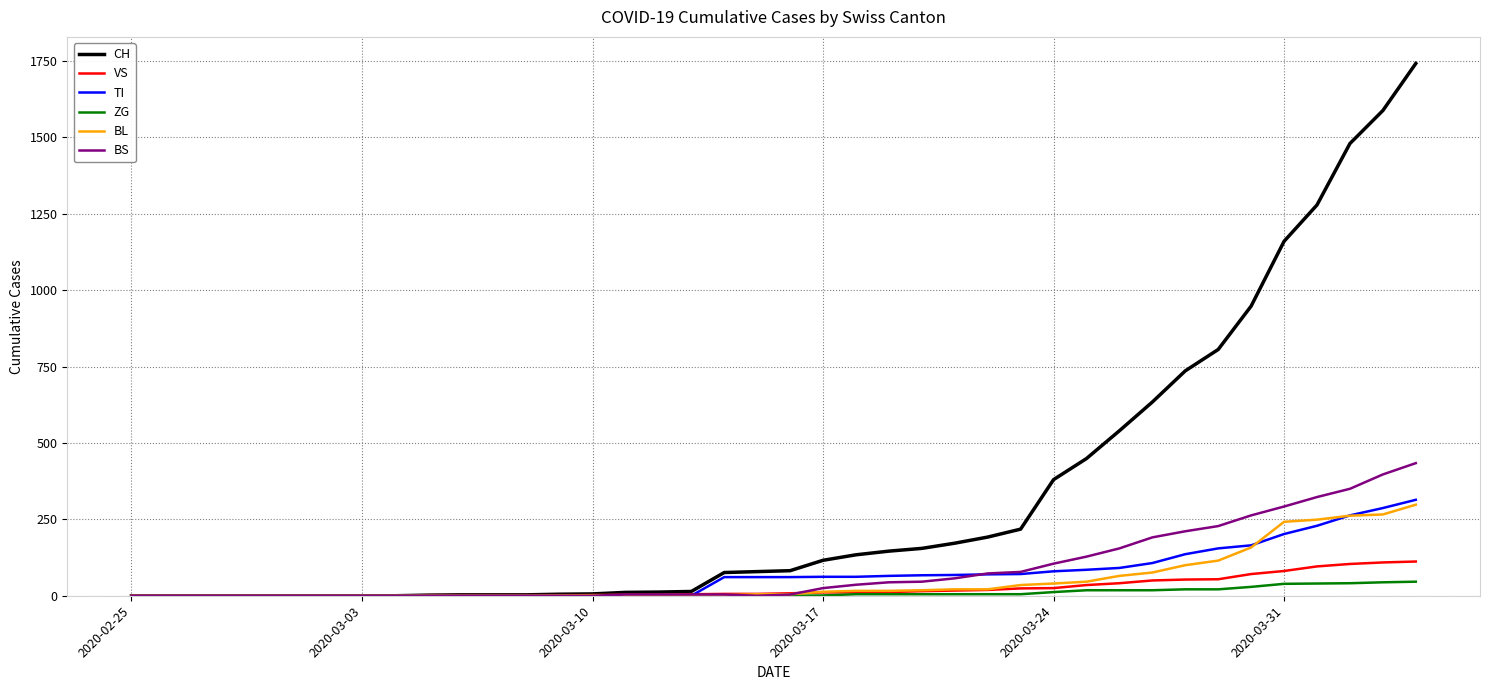

What is the highest value of the CH series?

1742